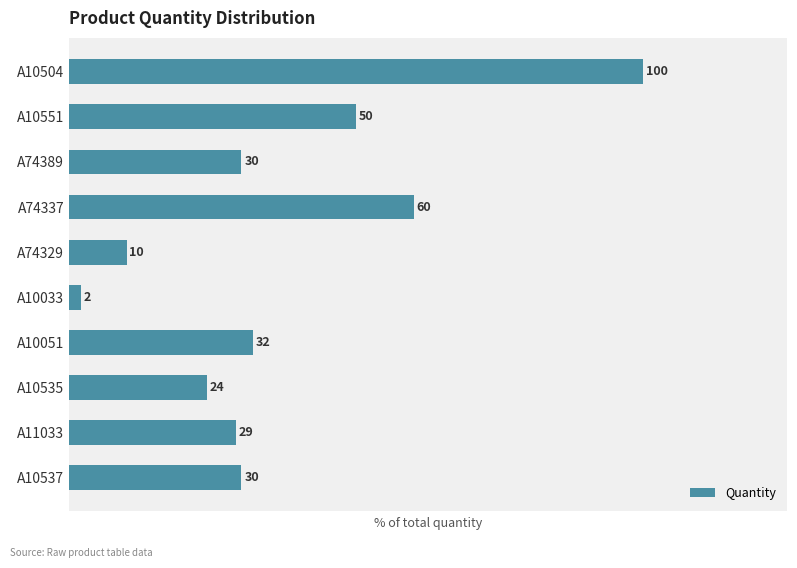

What is the difference between the maximum and minimum values?

98